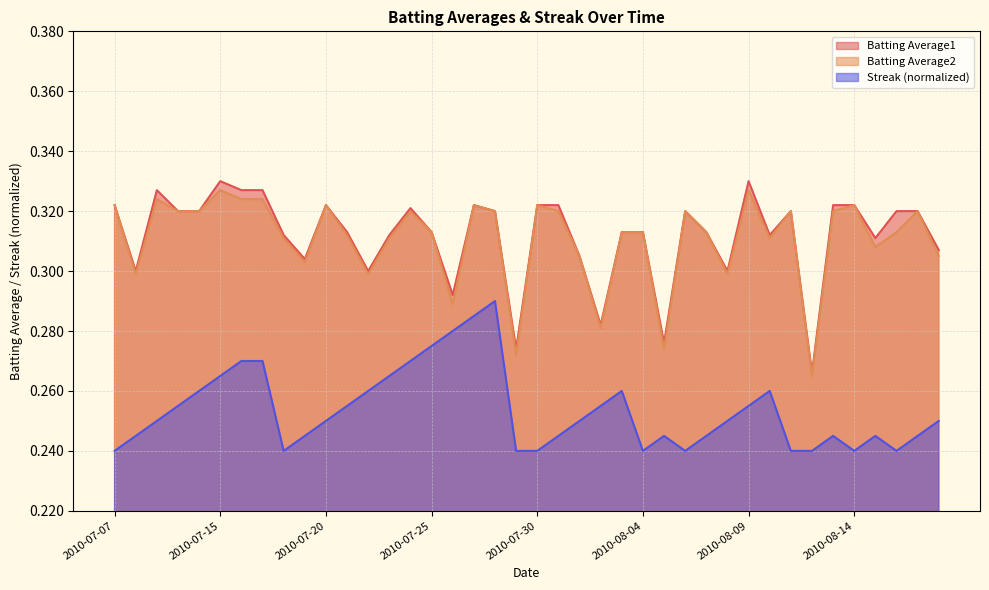

Which series has the largest range (max minus min)?

Batting Average1